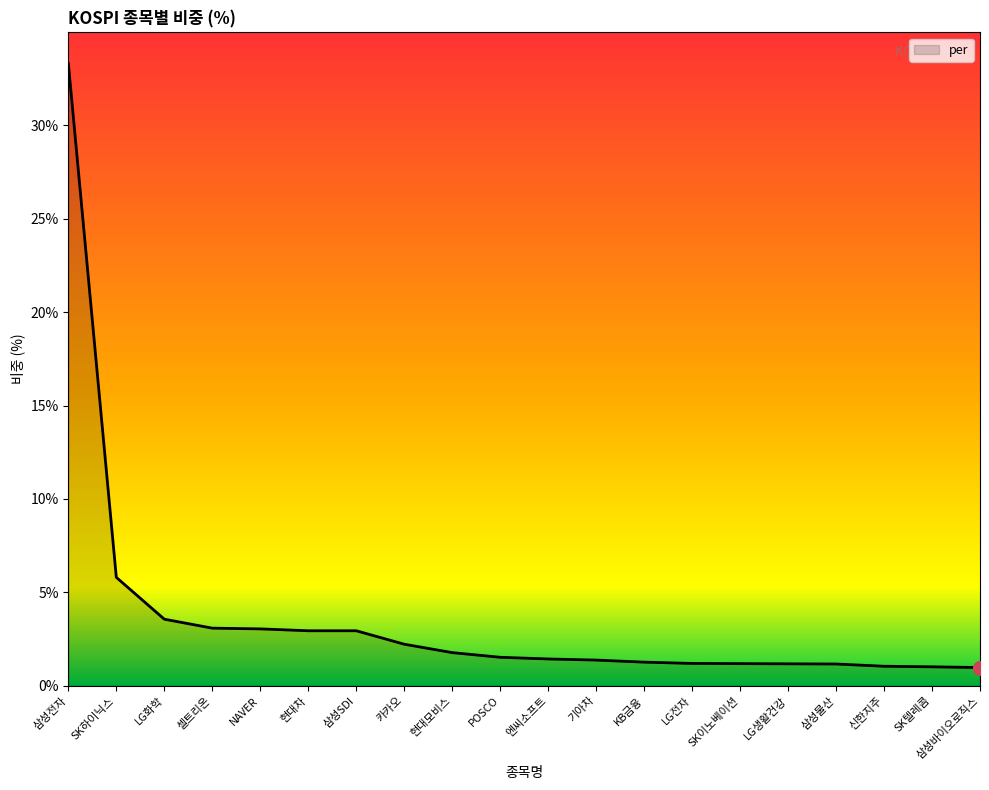

What is the maximum value shown in the chart?

33.3